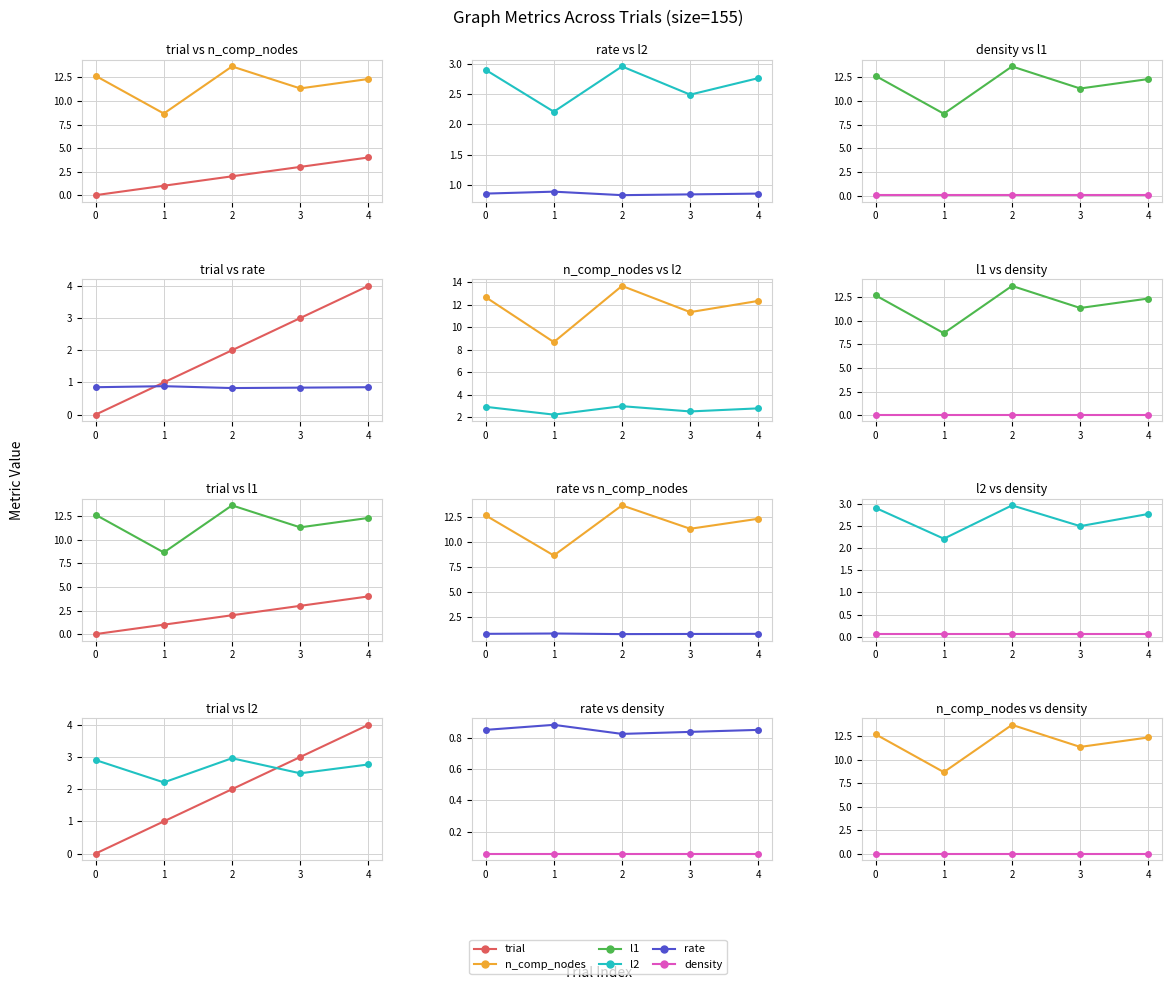

What is the highest value of the trial series?

4.0